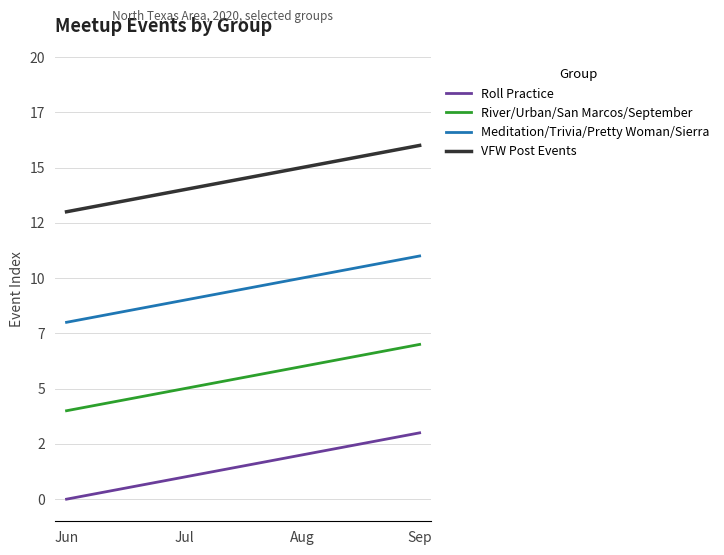

At Aug, list the series in order from smallest to largest.

Roll Practice, River/Urban/San Marcos/September, Meditation/Trivia/Pretty Woman/Sierra, VFW Post Events